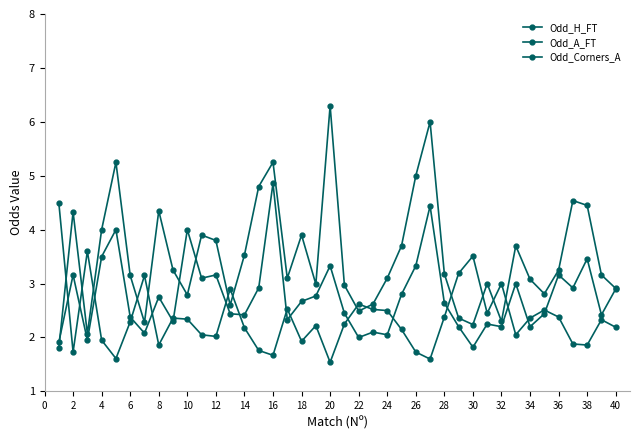

At which category does Odd_H_FT reach its first local peak?

4